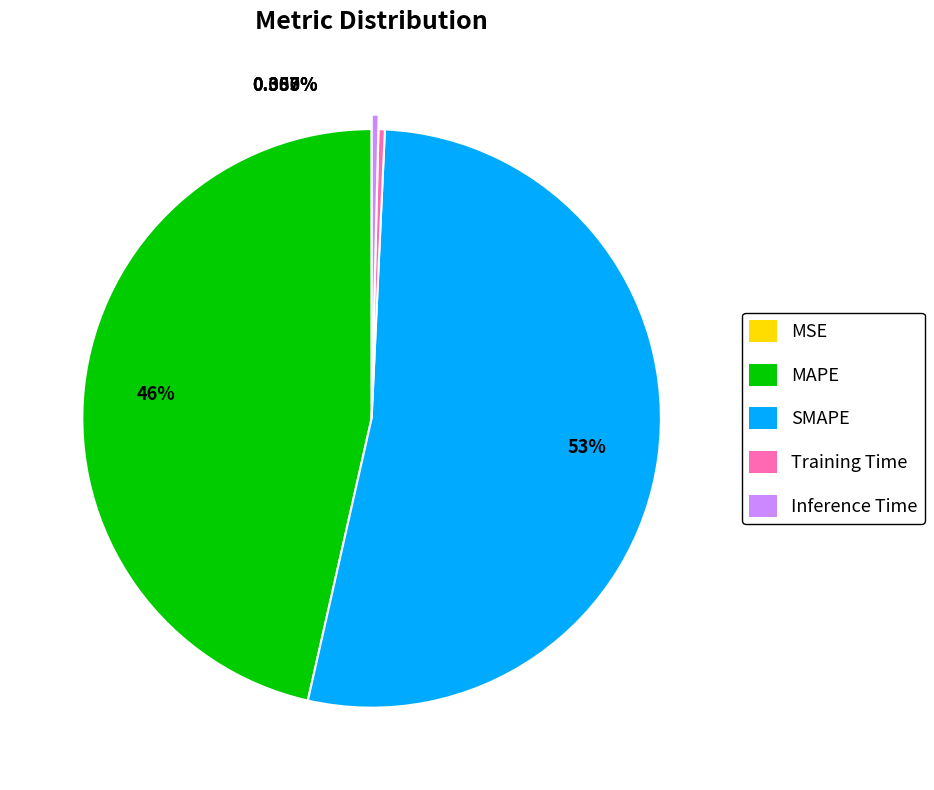

Which category accounts for the majority?

SMAPE